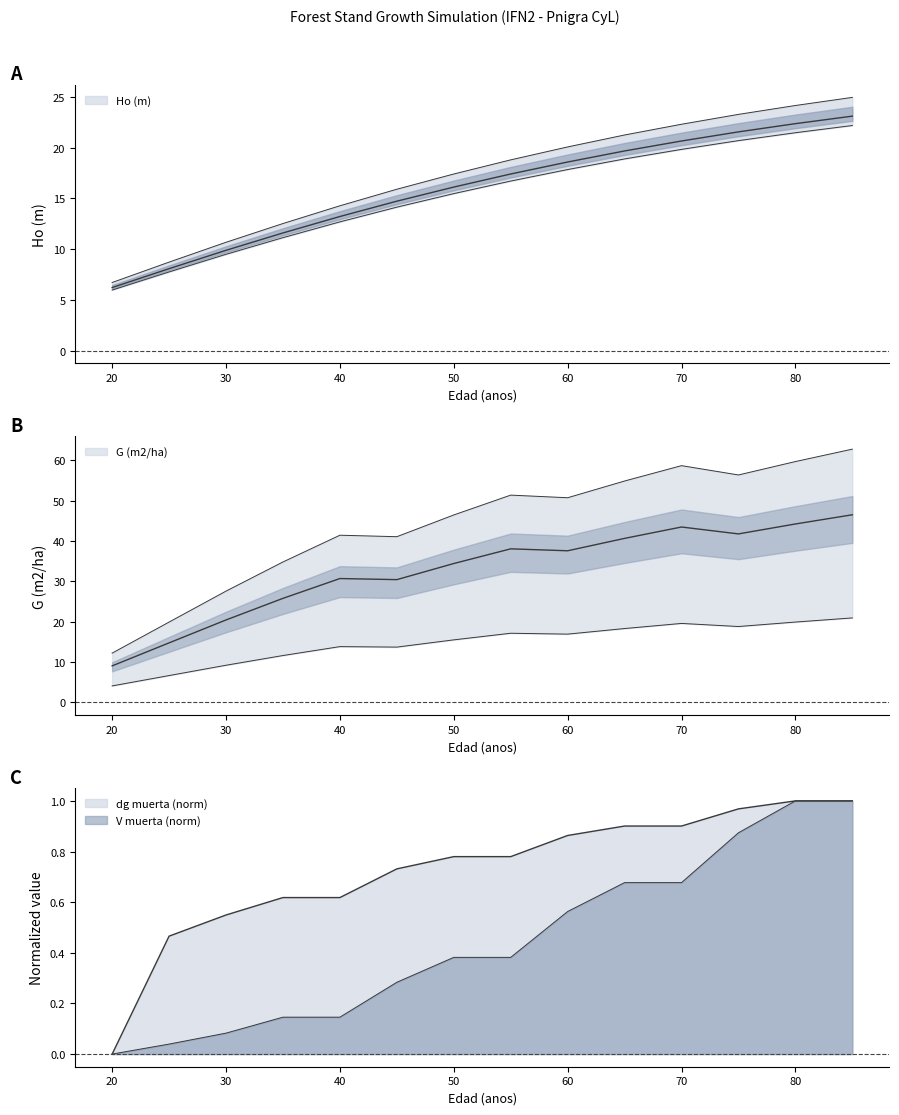

What is the approximate value of dg muerta (cm) at 35?

0.6